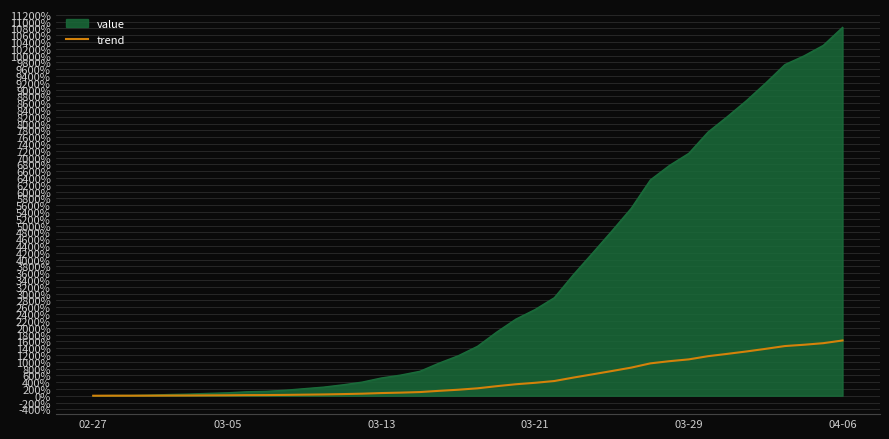

Which series has the widest spread of values?

value